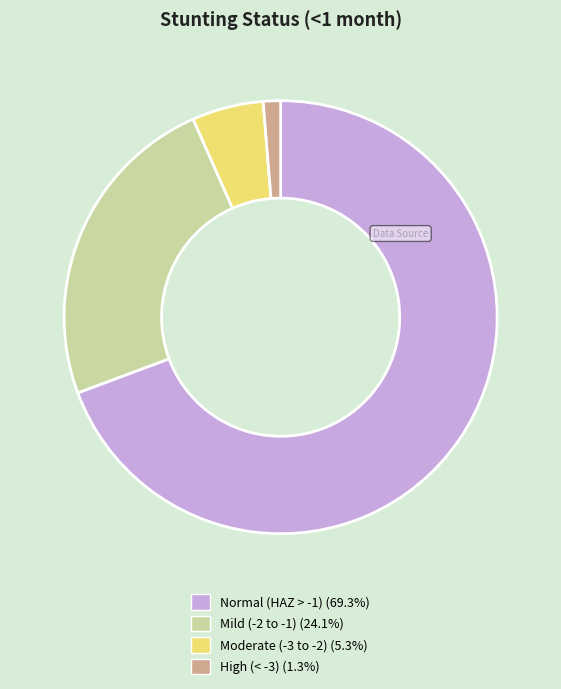

Combined, do High (< -3) (1.3%) and Mild (-2 to -1) (24.1%) account for over 50%?

No